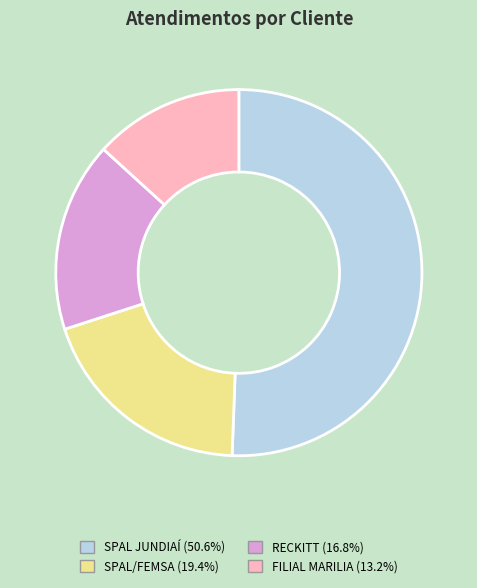

Does any single category account for the majority?

Yes